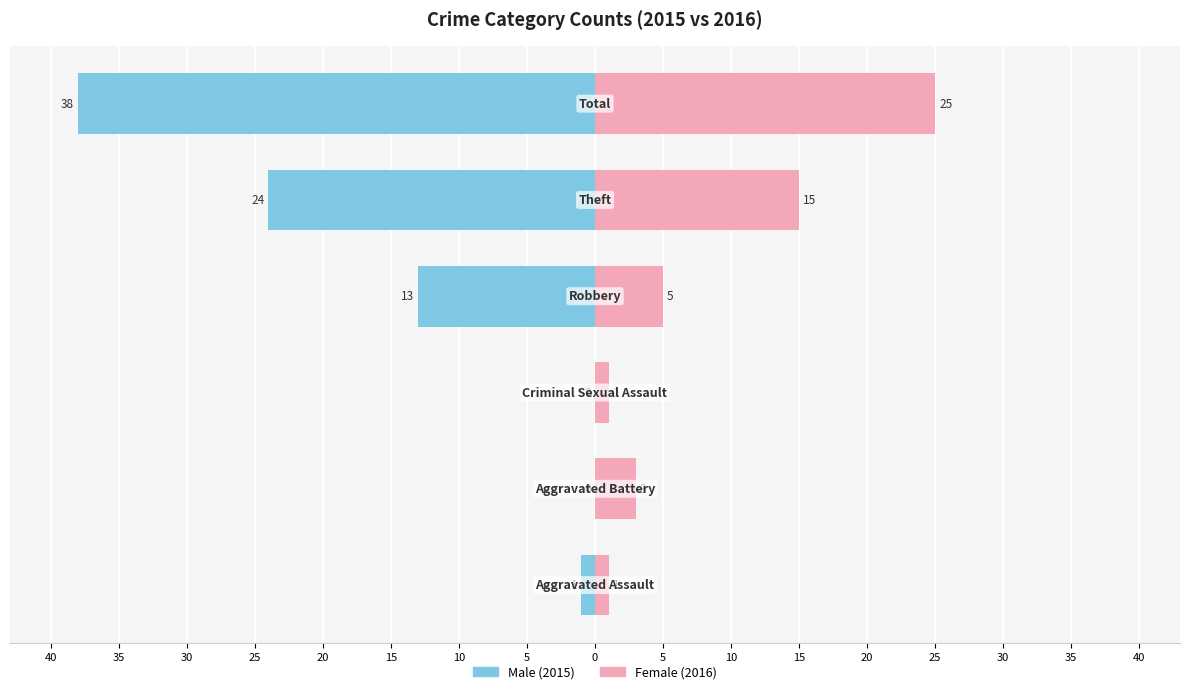

Does the chart contain stacked bars?

No